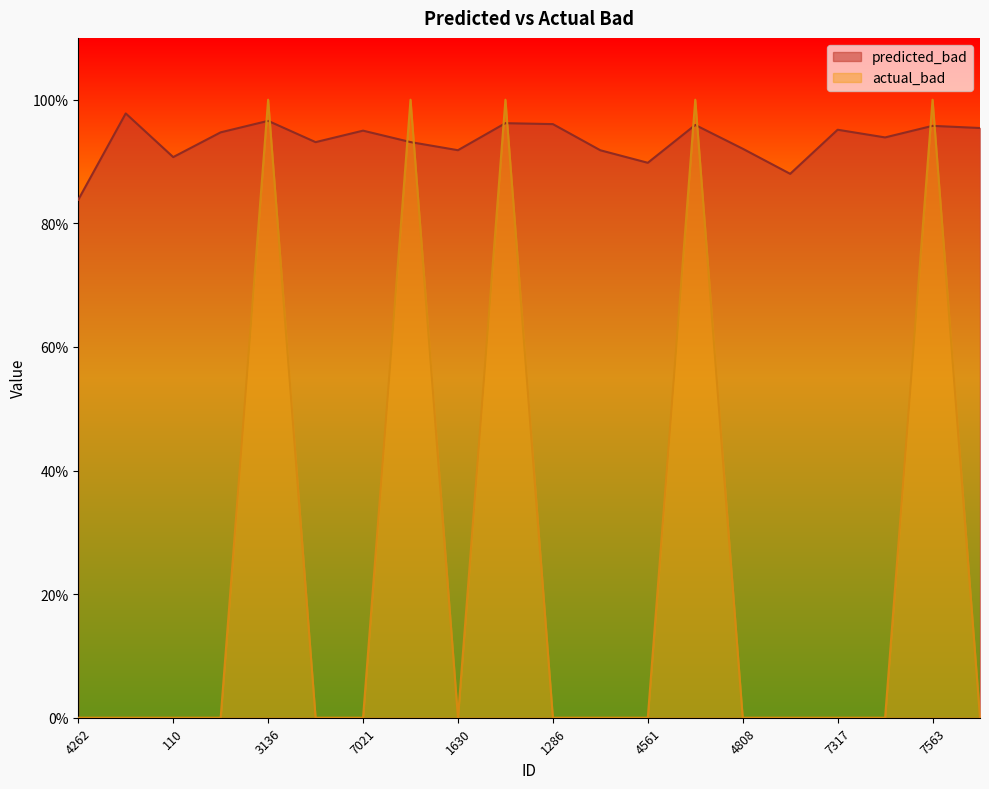

List the series in order of their overall mean, highest first.

predicted_bad, actual_bad